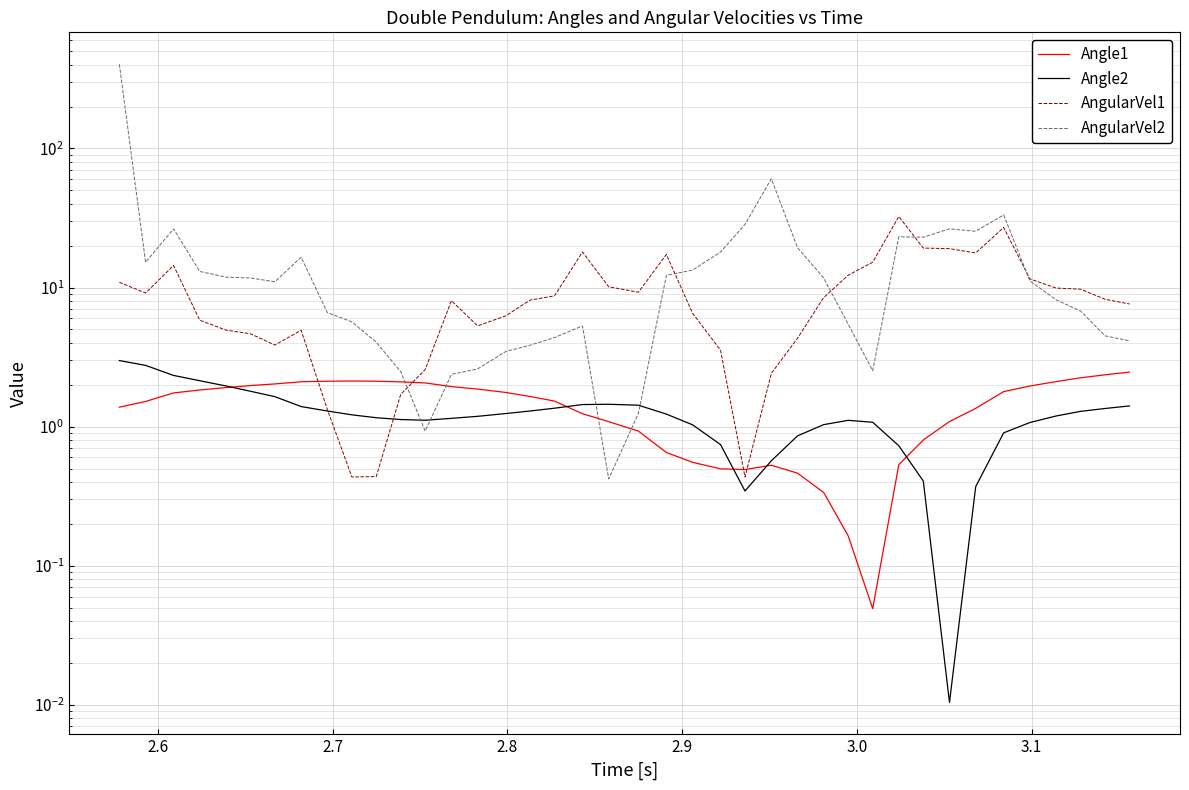

Reading left to right, transcribe all the data shown in this chart.

Angle1: 1.4	1.5	1.7	1.8	1.9	2.0	2.0	2.1	2.1	2.1	2.1	2.1	2.1	1.9	1.9	1.8	1.6	1.5	1.2	1.1	0.9	0.7	0.6	0.5	0.5	0.5	0.5	0.3	0.2	0.0	0.5	0.8	1.1	1.4	1.8	2.0	2.1	2.2	2.4	2.5
Angle2: 3.0	2.8	2.3	2.1	2.0	1.8	1.6	1.4	1.3	1.2	1.2	1.1	1.1	1.1	1.2	1.2	1.3	1.4	1.4	1.4	1.4	1.2	1.0	0.7	0.3	0.6	0.9	1.0	1.1	1.1	0.7	0.4	0.0	0.4	0.9	1.1	1.2	1.3	1.4	1.4
AngularVel1: 10.9	9.1	14.4	5.8	4.9	4.7	3.9	4.9	1.3	0.4	0.4	1.7	2.6	8.0	5.3	6.3	8.1	8.7	18.0	10.1	9.3	17.3	6.5	3.5	0.4	2.4	4.3	8.5	12.3	15.2	32.4	19.2	19.0	17.7	27.0	11.5	9.9	9.7	8.2	7.6
AngularVel2: 403.1	15.2	26.4	13.1	11.9	11.7	11.0	16.5	6.6	5.7	4.0	2.5	0.9	2.4	2.6	3.5	3.8	4.4	5.3	0.4	1.2	12.2	13.4	18.0	28.5	60.6	19.3	11.7	5.4	2.5	23.2	23.0	26.4	25.4	33.3	11.2	8.2	6.8	4.5	4.1